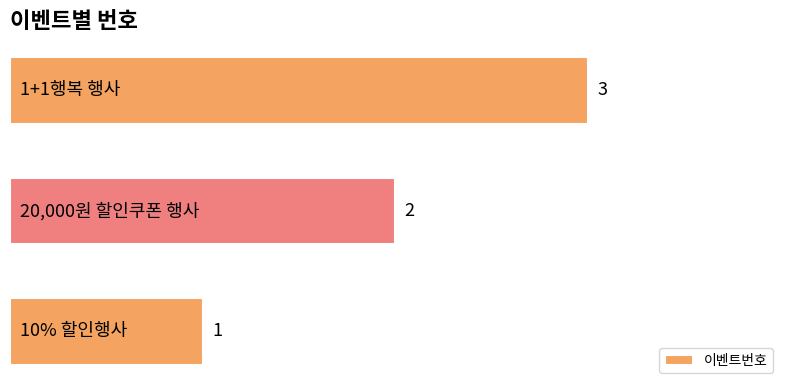

What is the sum of all values?

6